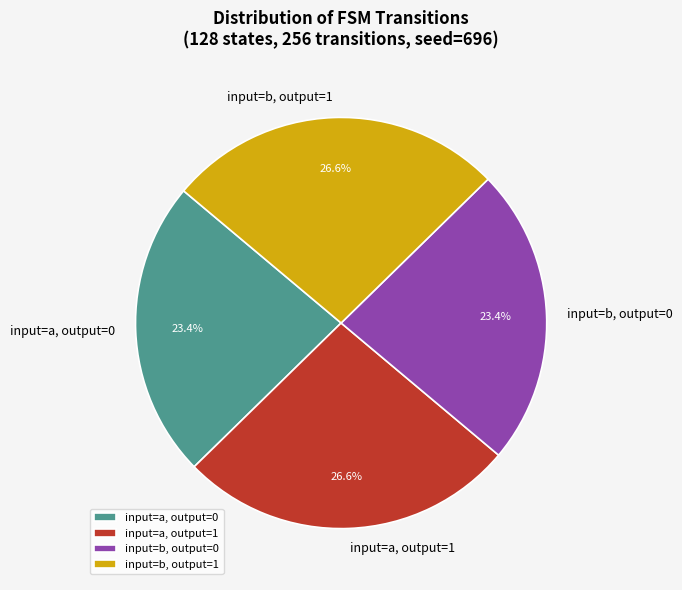

Is there a majority slice in this chart?

No